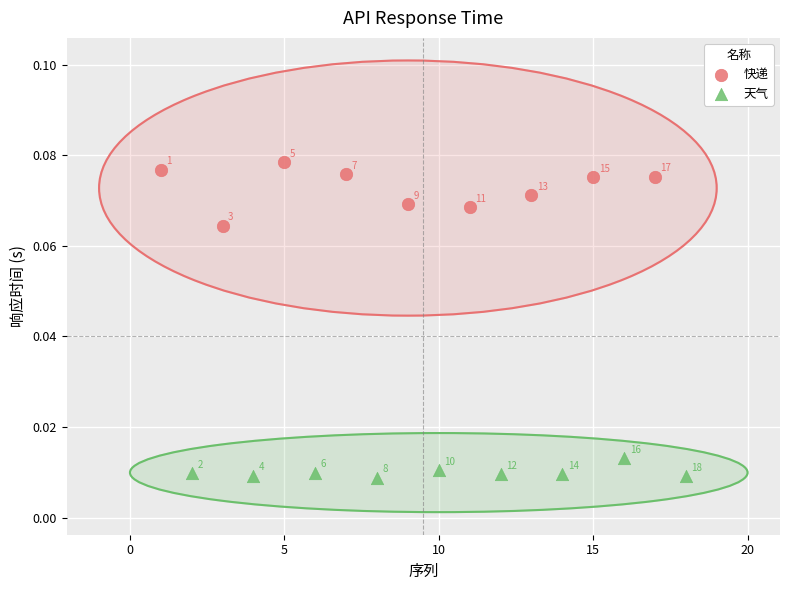

Which series reaches the maximum Y coordinate?

快递